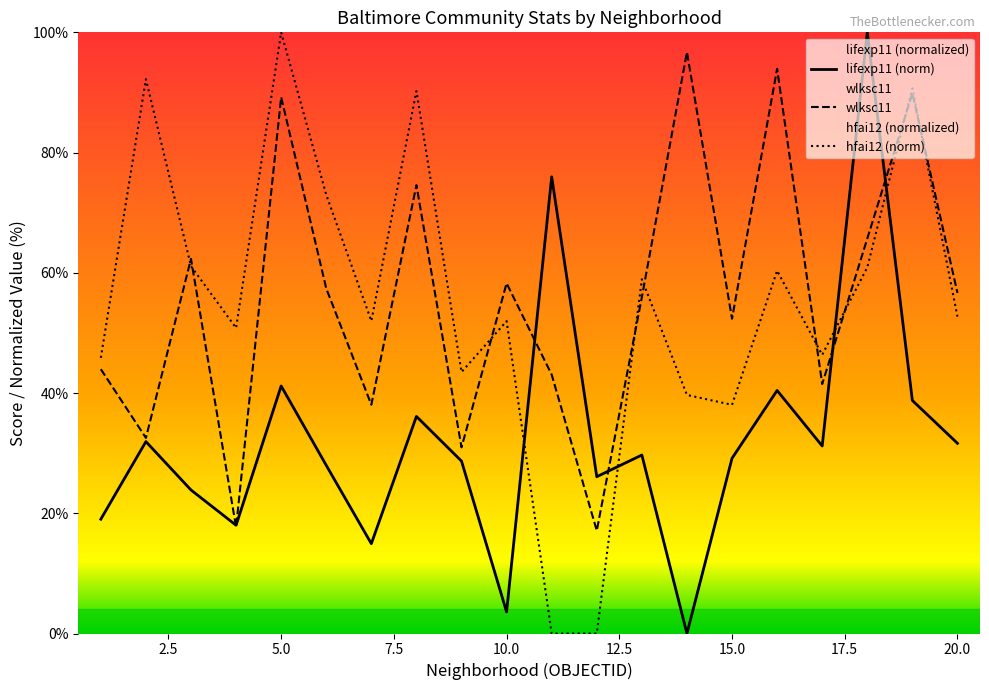

At which category does lifexp11 reach its first local peak?

2